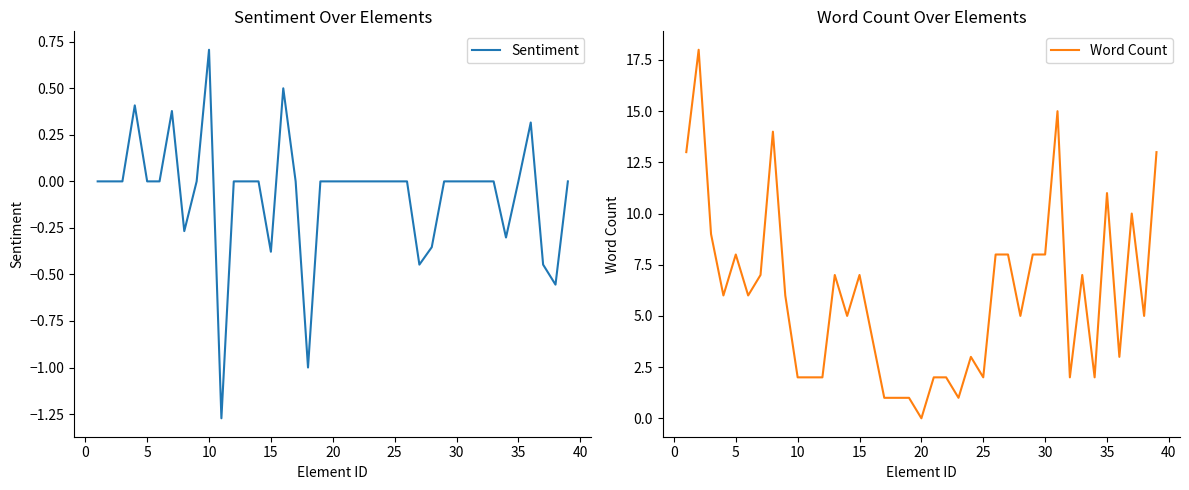

At which label does Sentiment reach its peak?

10